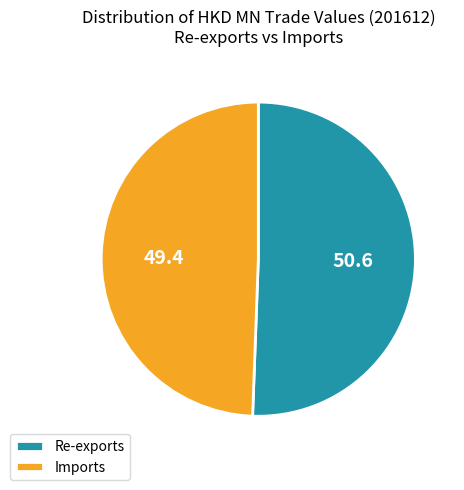

Combined, do Re-exports and Imports account for over 50%?

Yes